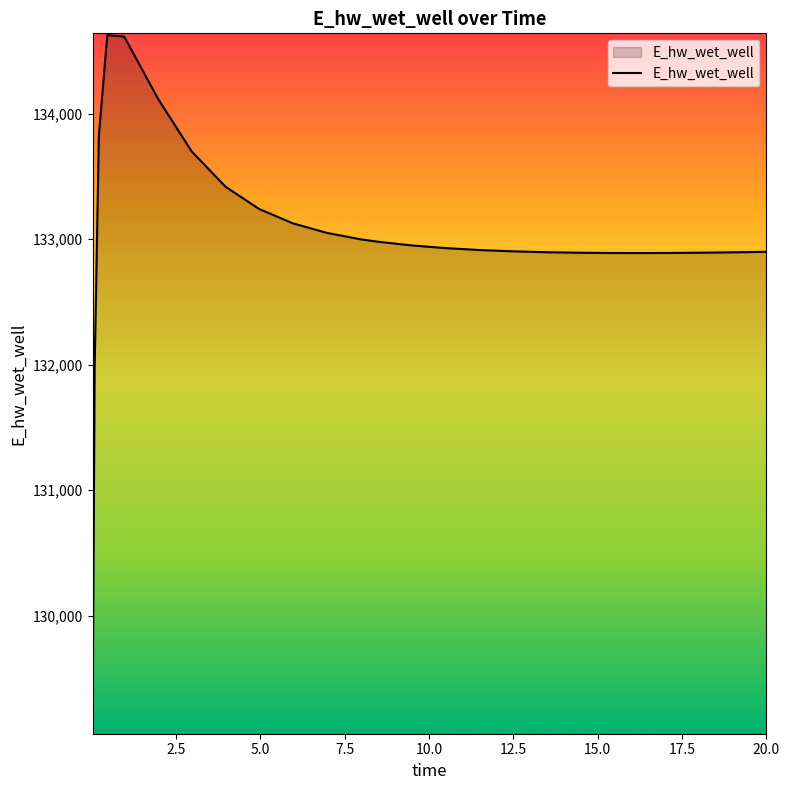

What is the difference between the maximum and minimum values?

5558.2